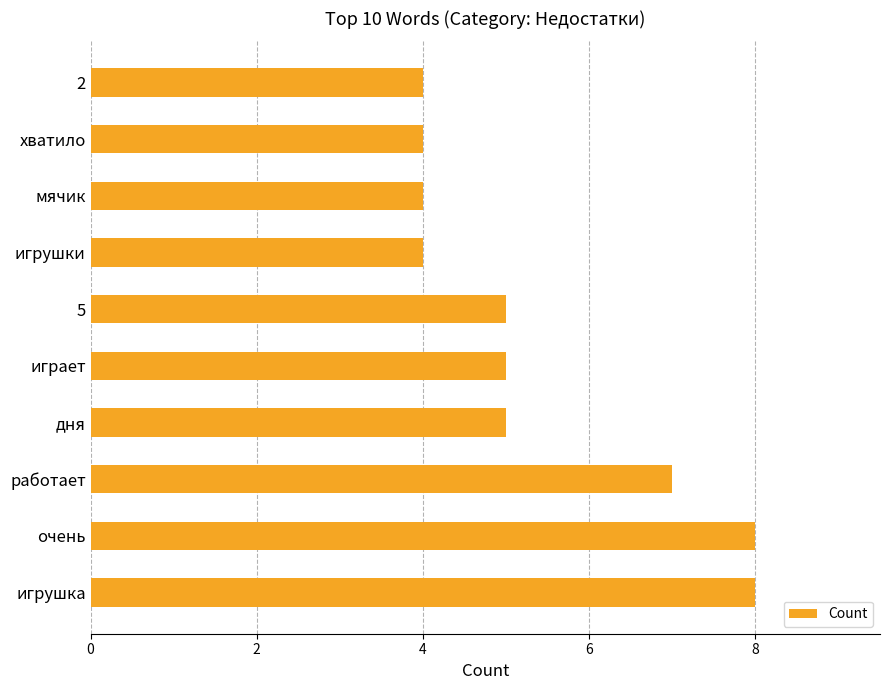

Are the bars grouped side by side (vs. stacked)?

No